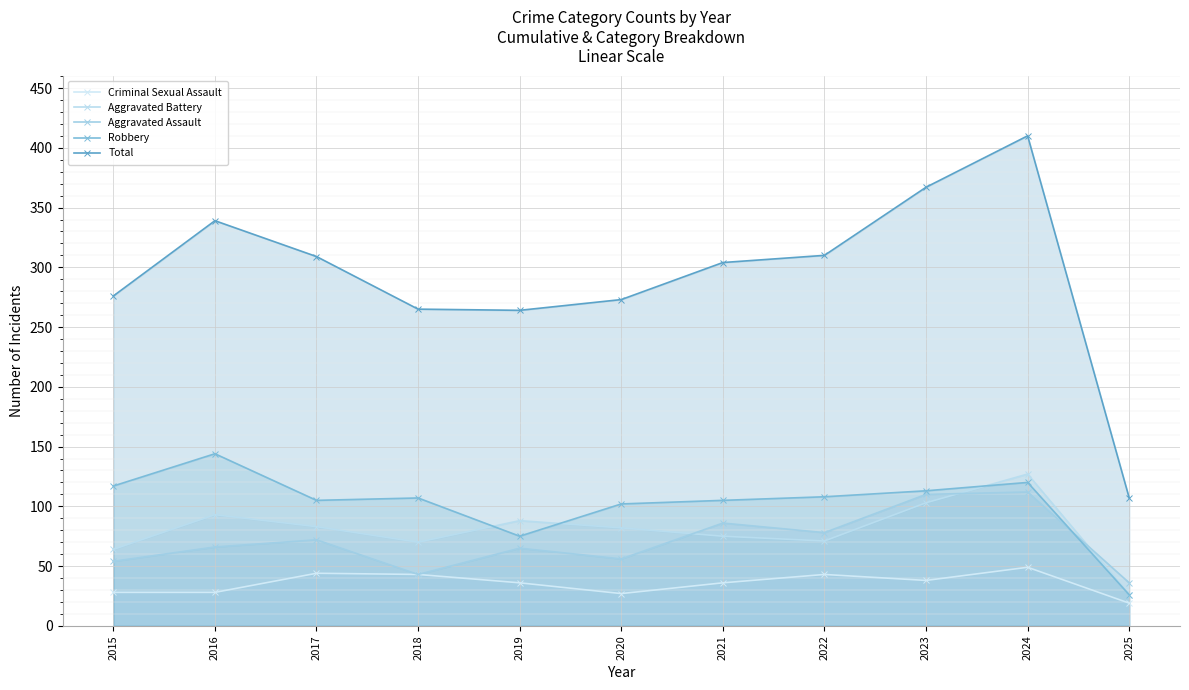

True or false: Aggravated Battery and Total intersect in this chart.

False